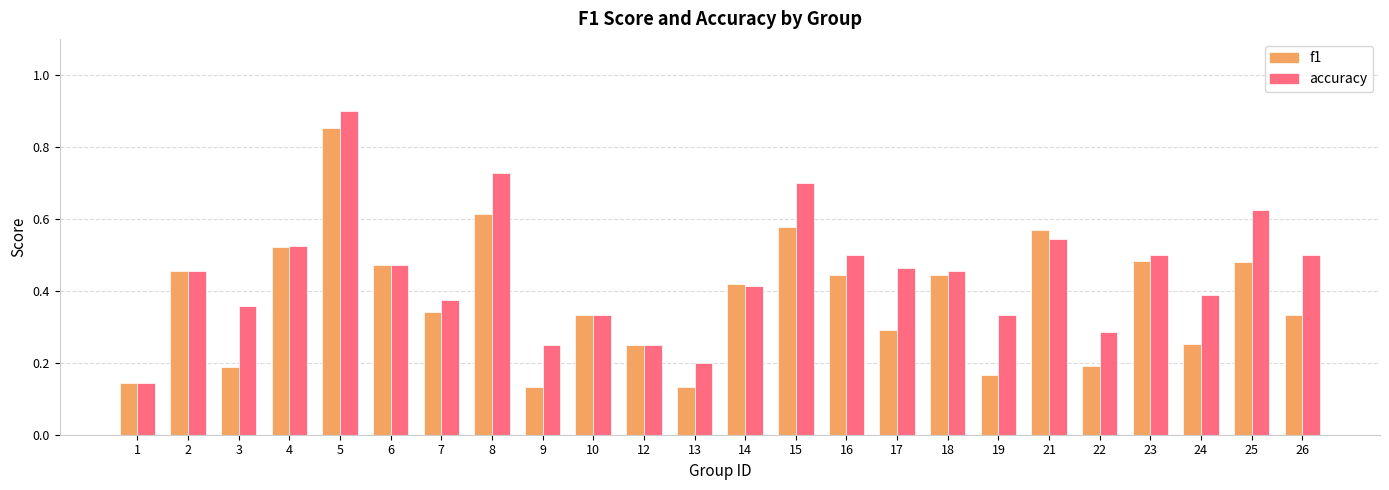

How many bars are there in total?

48